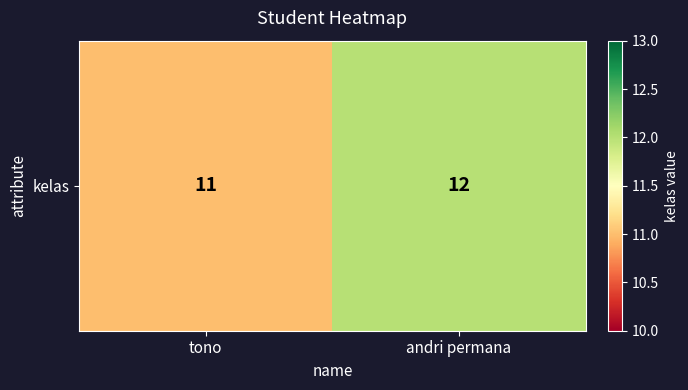

The value at tono is 19. True or false?

False